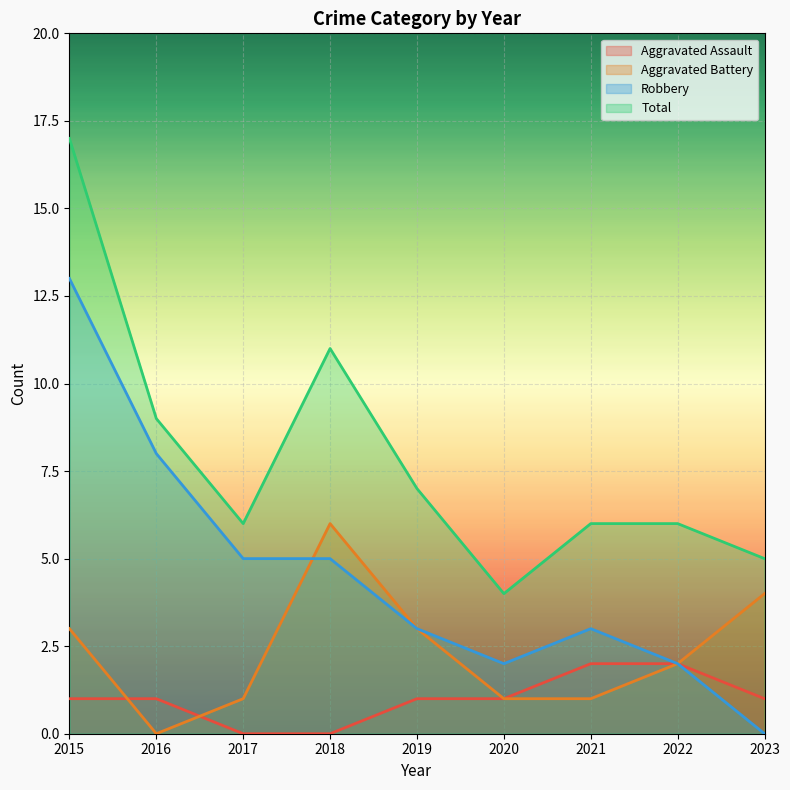

How many lines are shown in the chart?

4